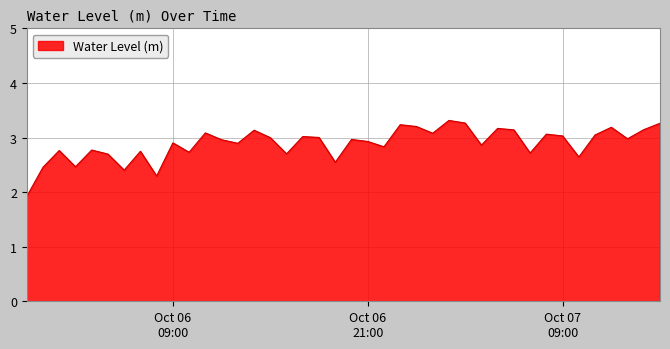

What is the greatest value displayed?

3.3